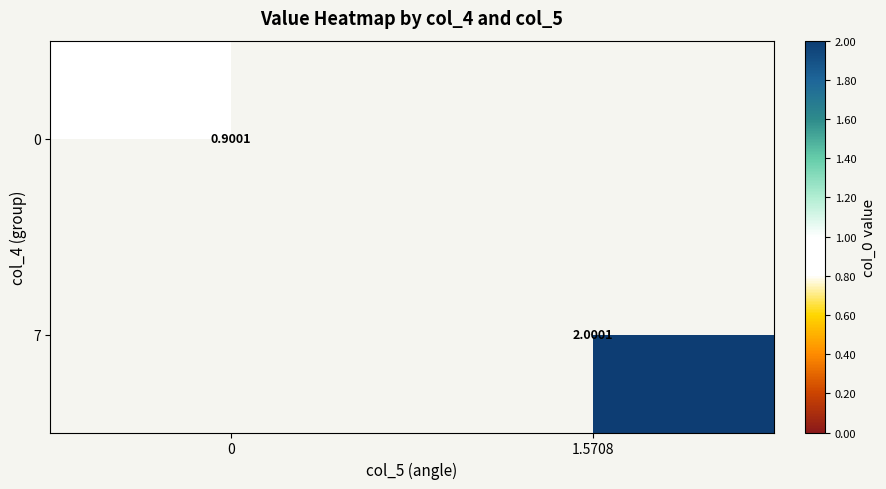

The 0 series shows 0.2 at 0. True or false?

False